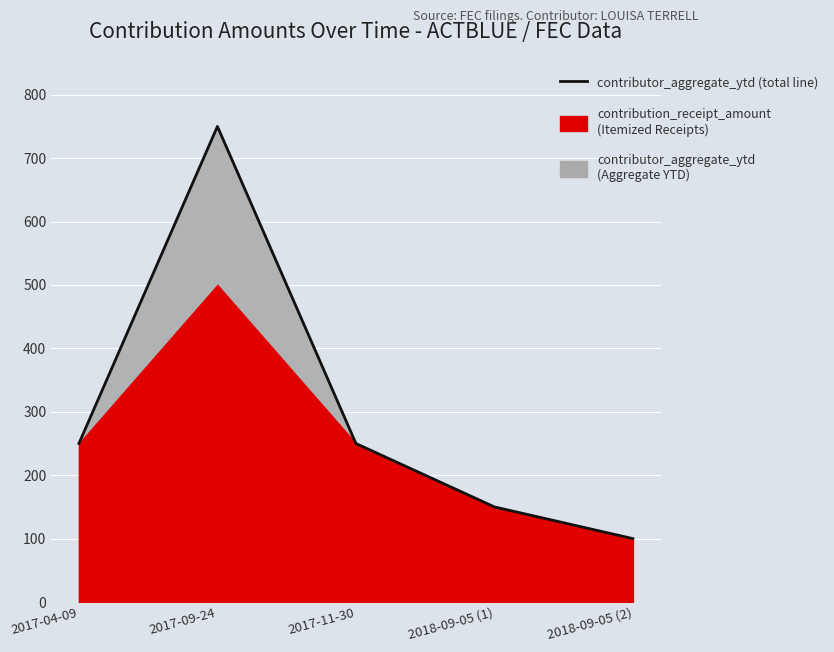

Reading right to left, list all the values displayed in this chart.

2018-09-05 (2)=100	2018-09-05 (1)=150	2017-11-30=250	2017-09-24=750	2017-04-09=250